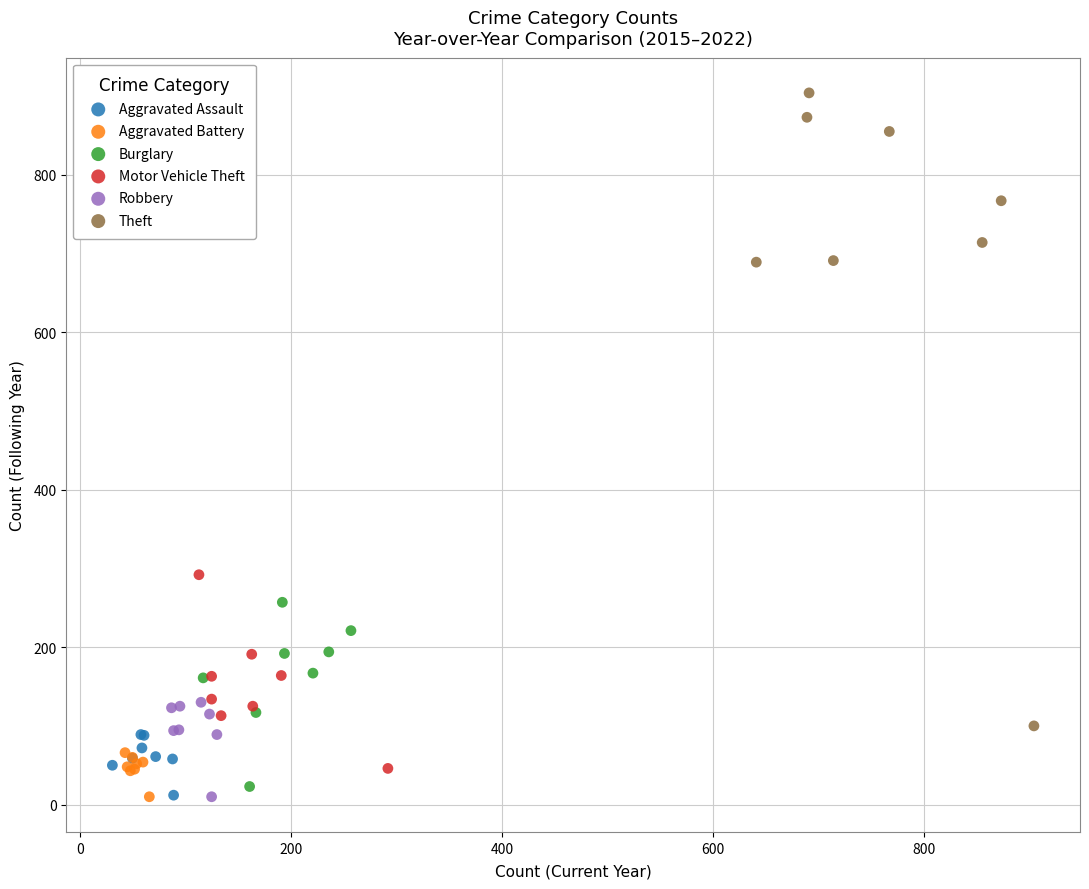

Which series has the widest spread of Y values?

Theft